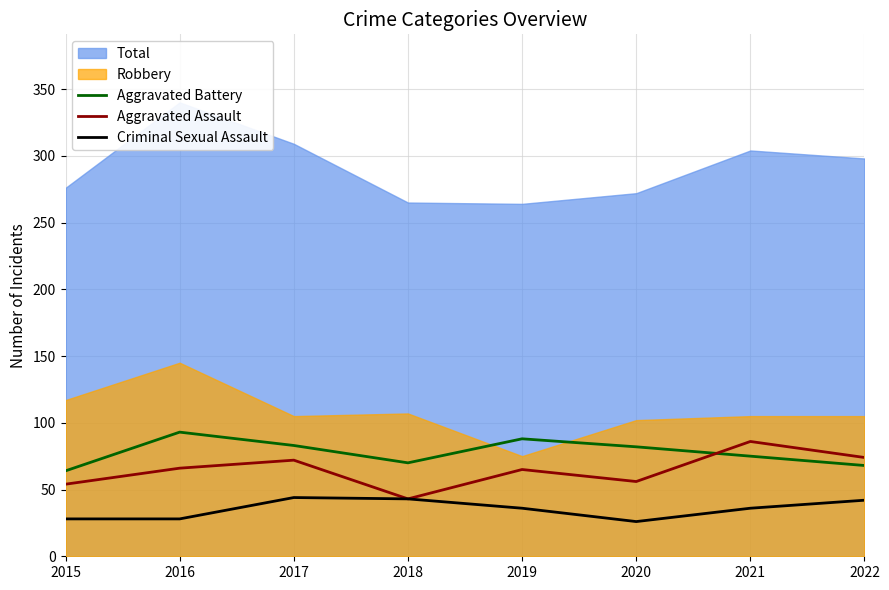

Between which two adjacent categories do Aggravated Battery and Aggravated Assault first intersect?

2020 and 2021